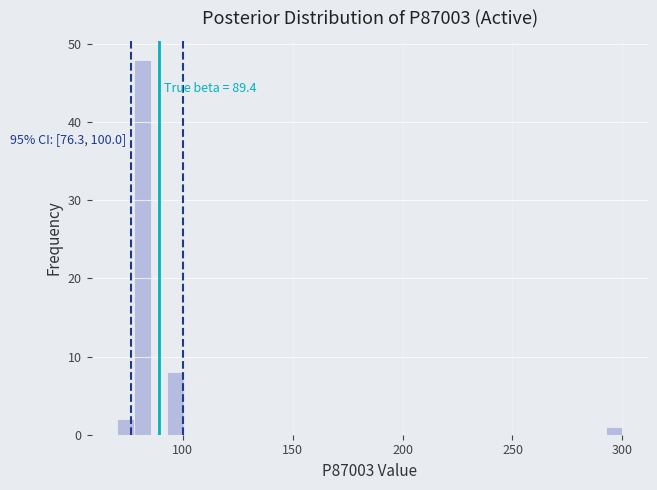

Around what value on the x-axis is the tallest bar? Give the approximate position of its centre, as read against the axis.

80